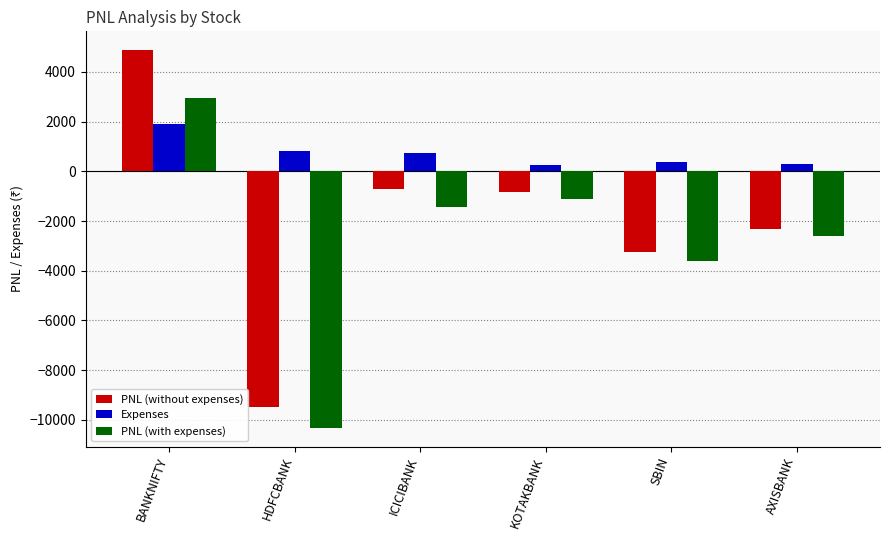

At which category does the chart reach its peak across all series?

BANKNIFTY